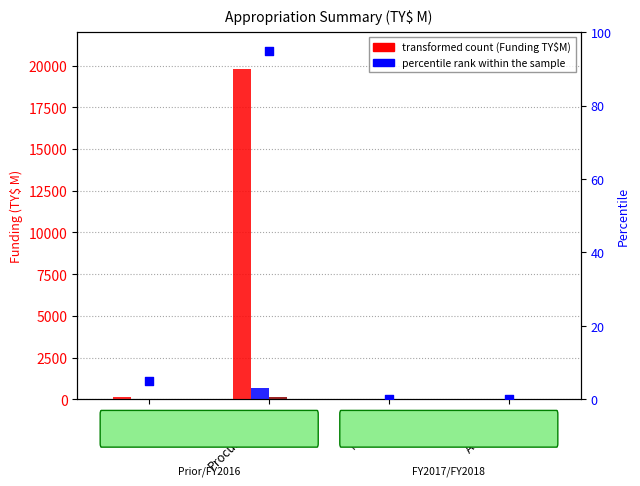

At which category is the sum across all series the highest?

Procurement